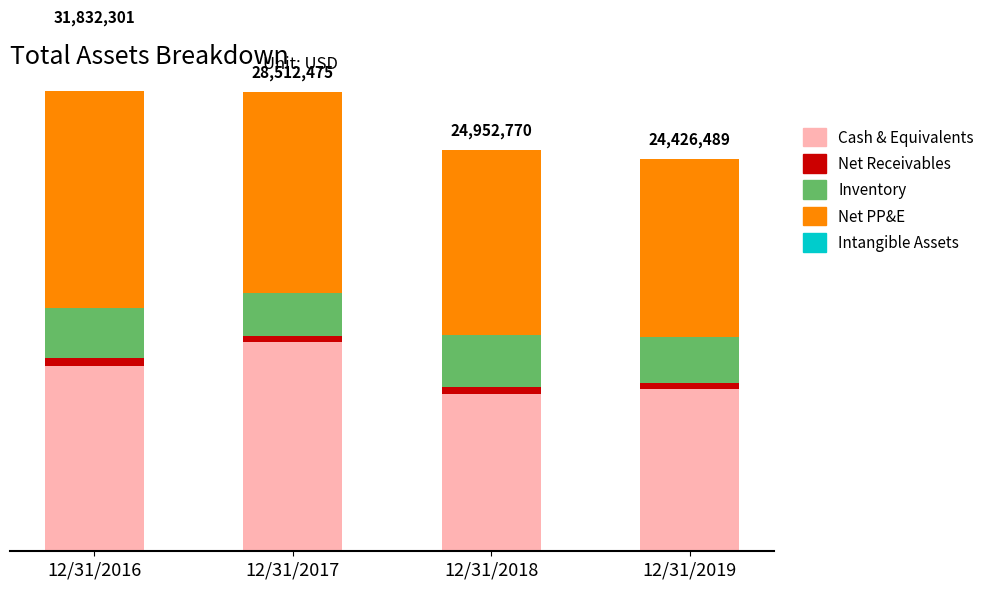

What is the value of the Cash & Equivalents bar at the 3rd from the left?

9596558